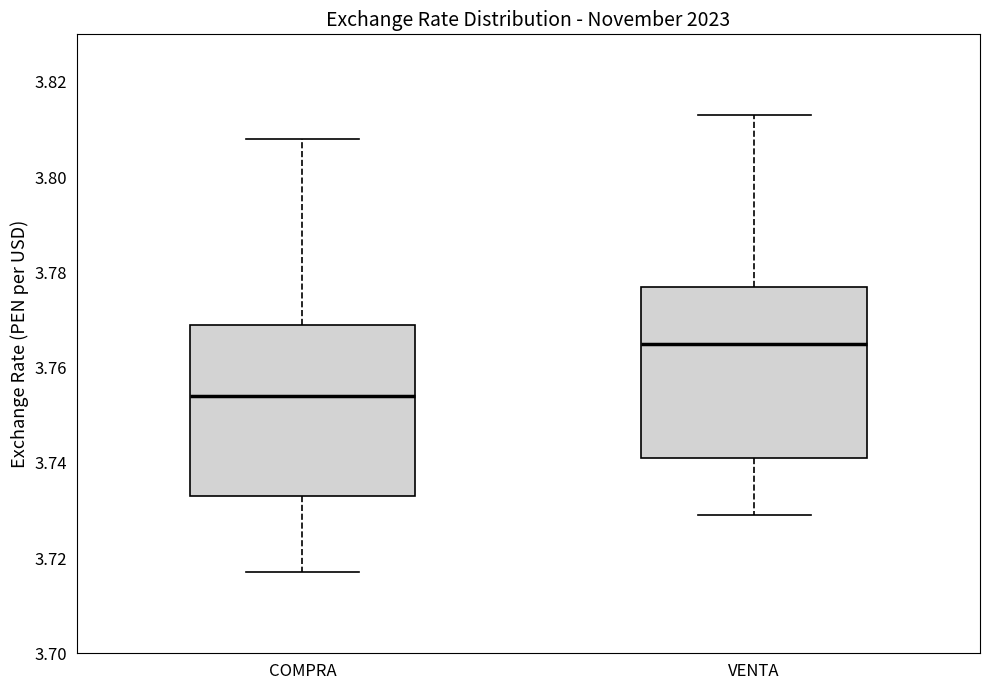

Reading left to right, read every box against the y-axis: the position of its median line, the range the box covers, and the ends of its whiskers. The values are not printed on the chart, so give them approximately, as read against the axis.

COMPRA: median 3.754, box 3.734 to 3.770, whiskers 3.718 to 3.808
VENTA: median 3.766, box 3.742 to 3.778, whiskers 3.730 to 3.814